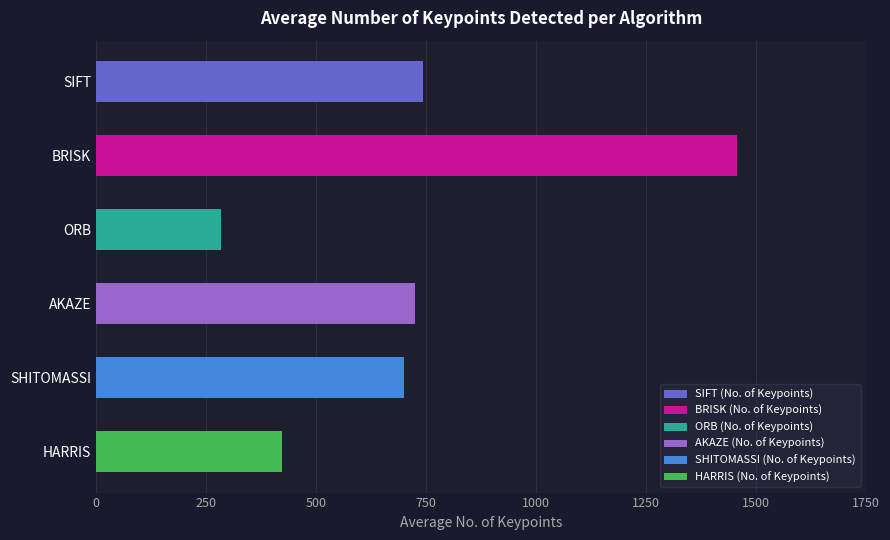

What is the difference between the values at SIFT and ORB?

458.8